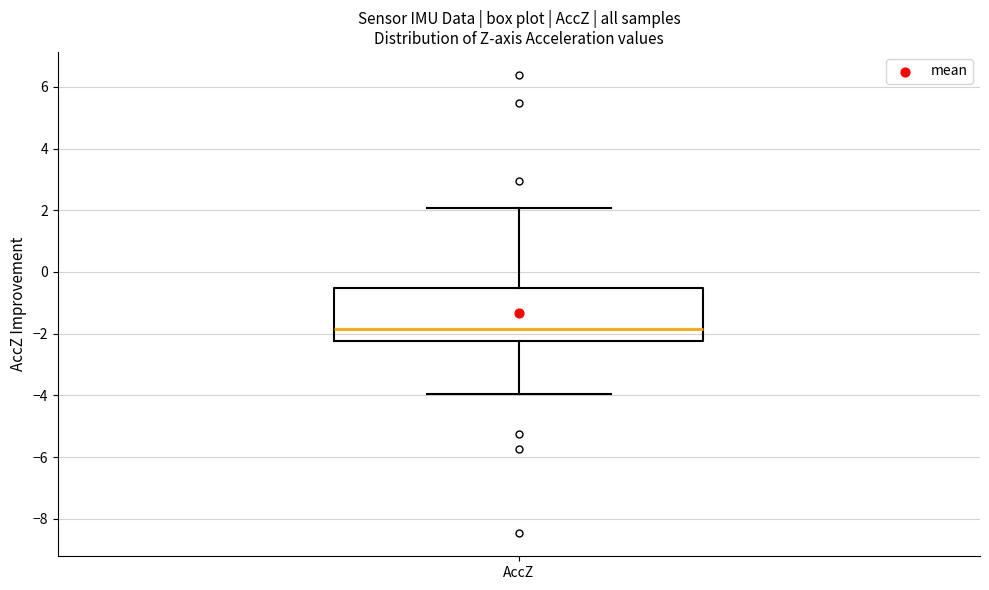

Transcribe this box plot: give where the median line is, the range the box spans, and where the two whiskers end, as read against the y-axis. The values are not printed on the chart, so give them approximately, as read against the axis.

median -1.8, box -2.2 to -0.6, whiskers -4.0 to 2.0